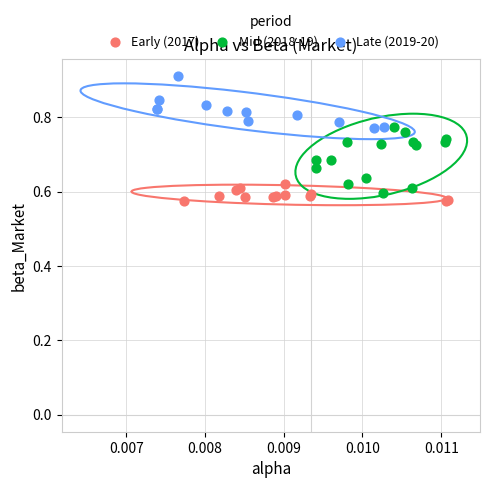

Which series contains the highest Y value?

Late (2019-20)